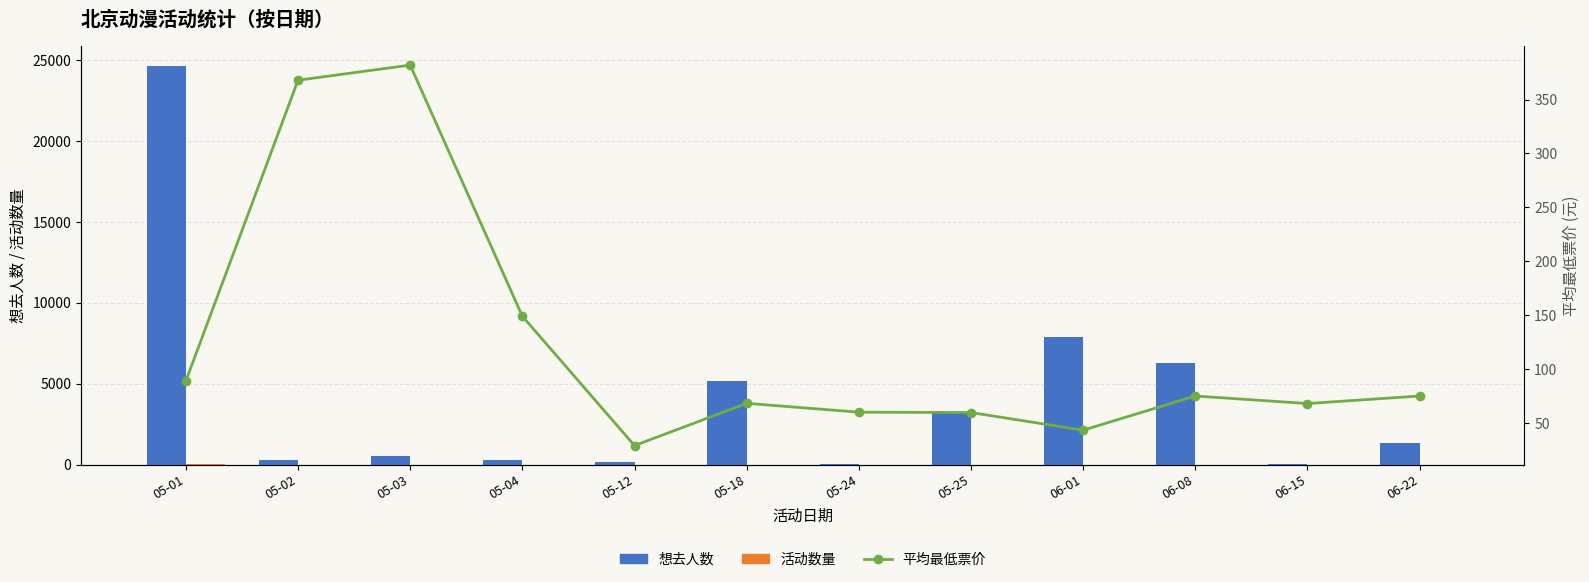

What is the average value of the 平均最低票价 series?

122.2